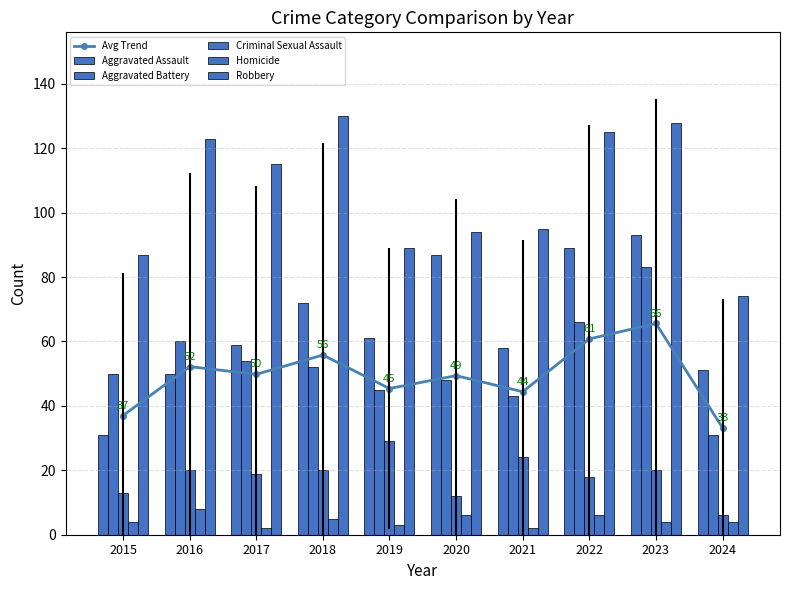

Which series changed the most between 2016 and 2017?

Aggravated Assault